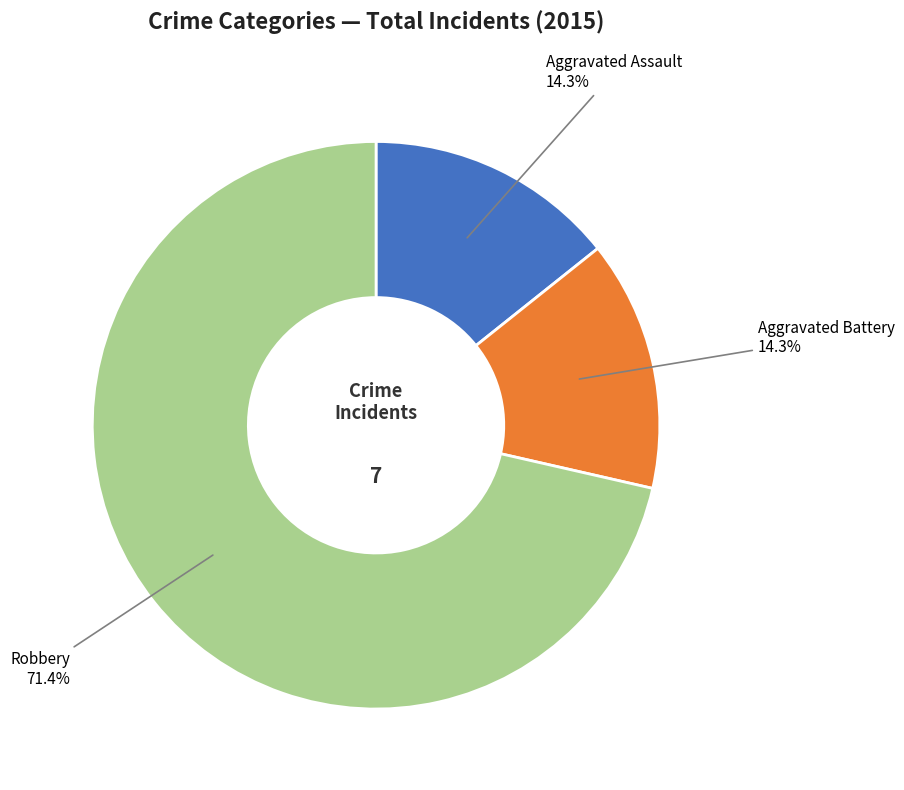

How many slices are in this pie chart?

3